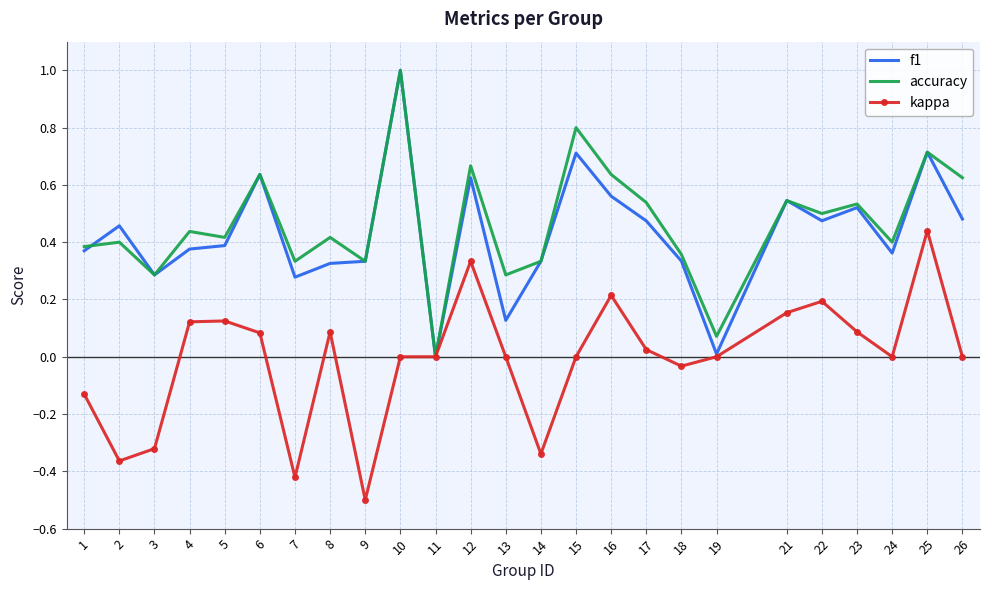

Count the number of data series in this chart.

3